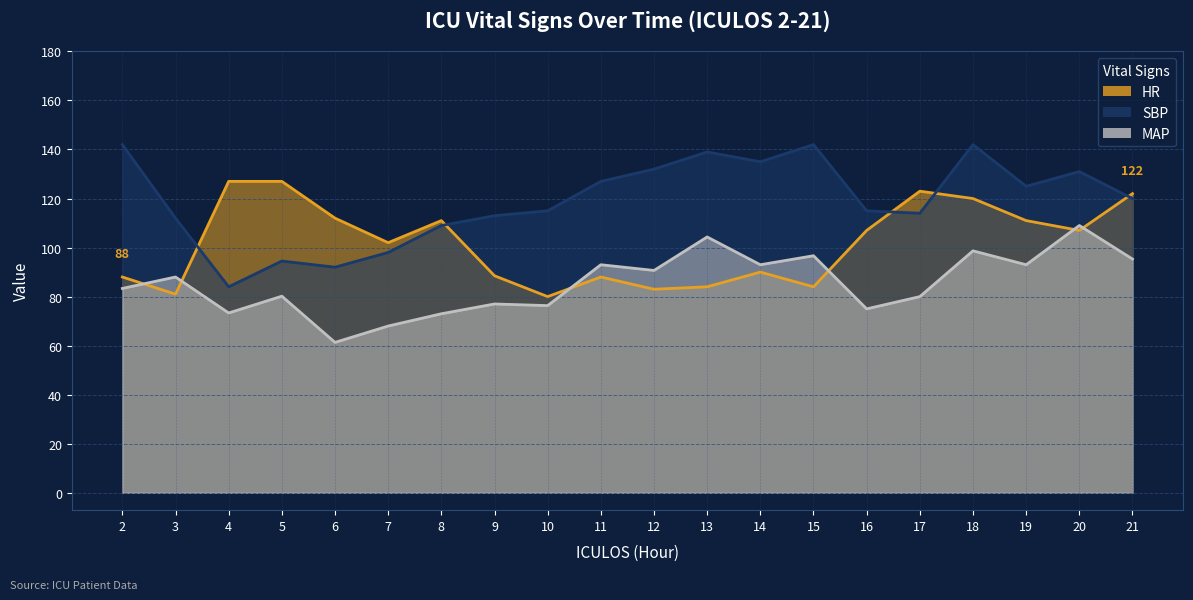

True or false: MAP has a value of 98.7 at 18.

True